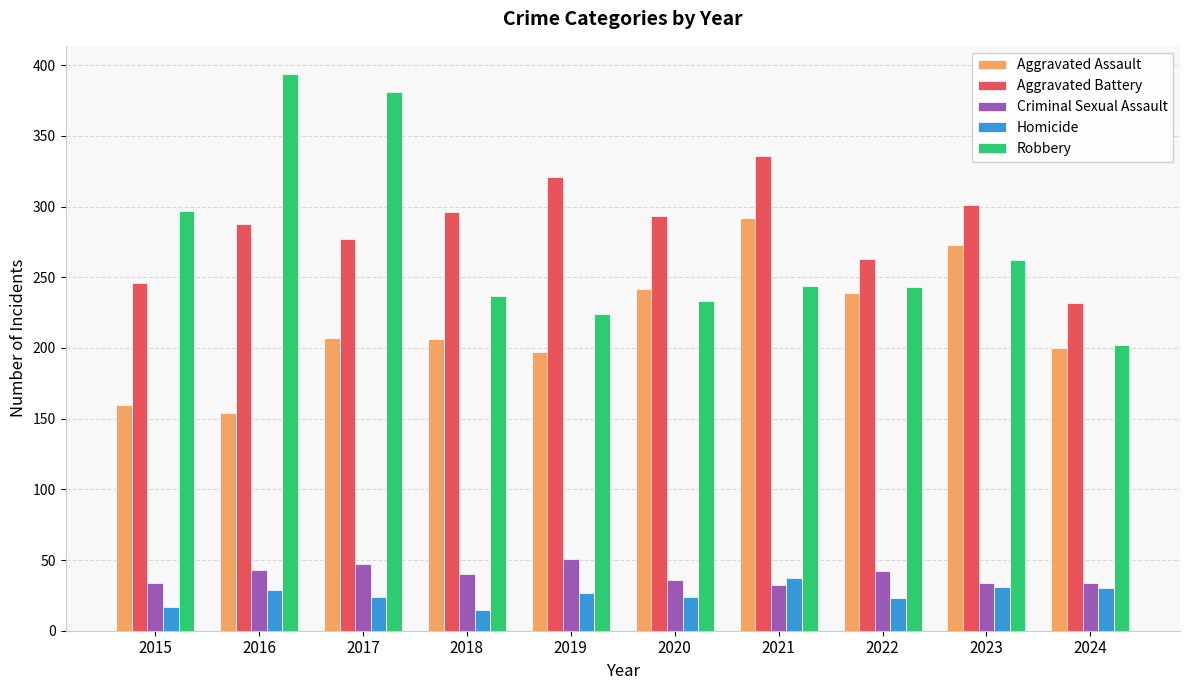

List the series in order of their peak value, lowest first.

Homicide, Criminal Sexual Assault, Aggravated Assault, Aggravated Battery, Robbery